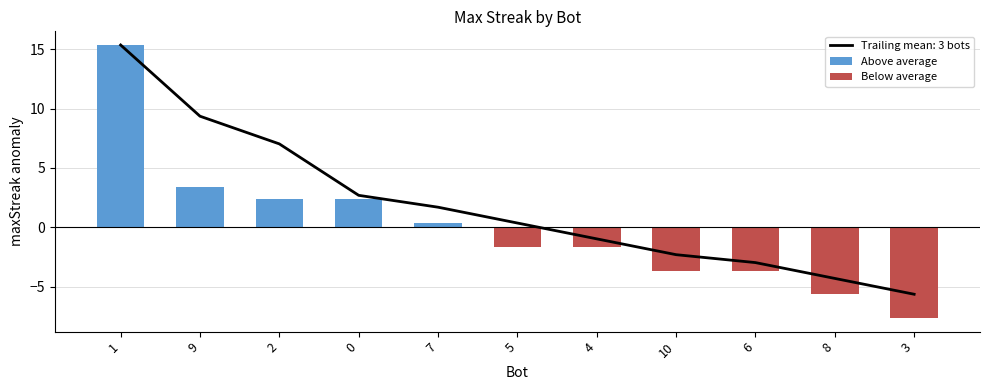

Reading left to right, extract all data points from this chart.

Above average: 15.4	3.4	2.4	2.4	0.4	0.0	0.0	0.0	0.0	0.0	0.0
Below average: 0.0	0.0	0.0	0.0	0.0	-1.6	-1.6	-3.6	-3.6	-5.6	-7.6